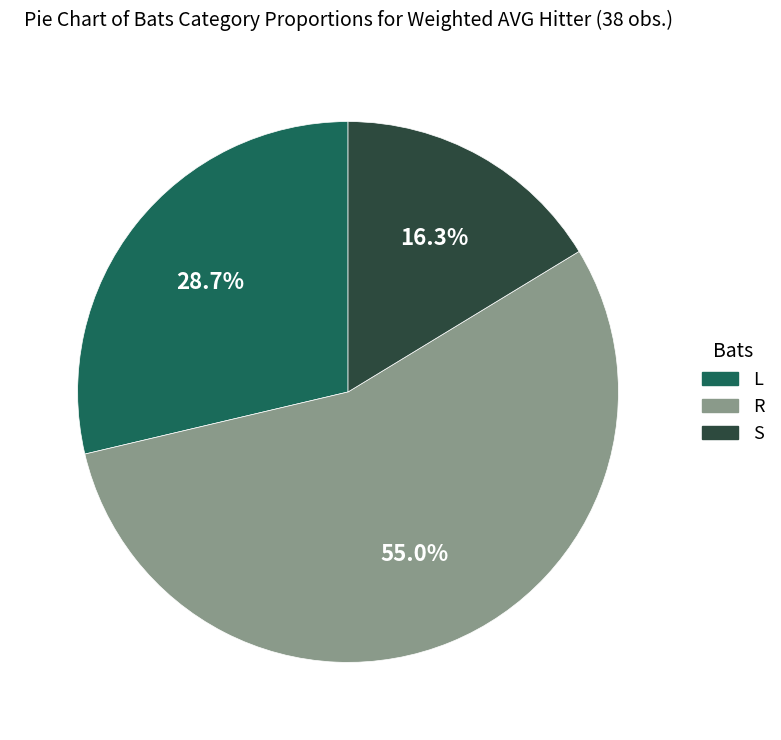

What portion of the pie excludes L?

71.3%